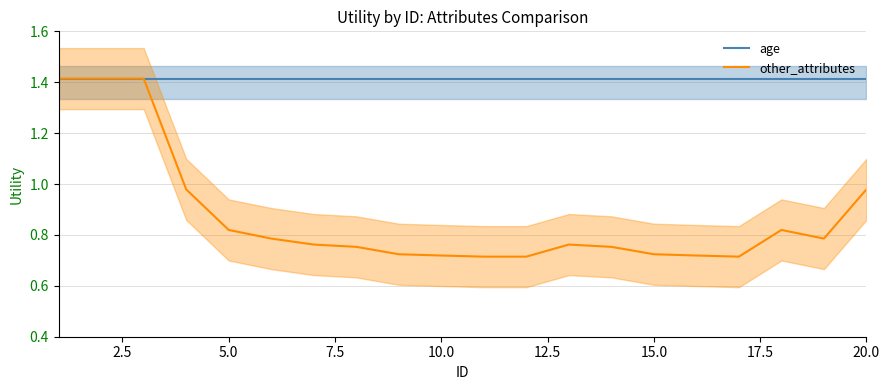

Which series has the largest range (max minus min)?

other_attributes